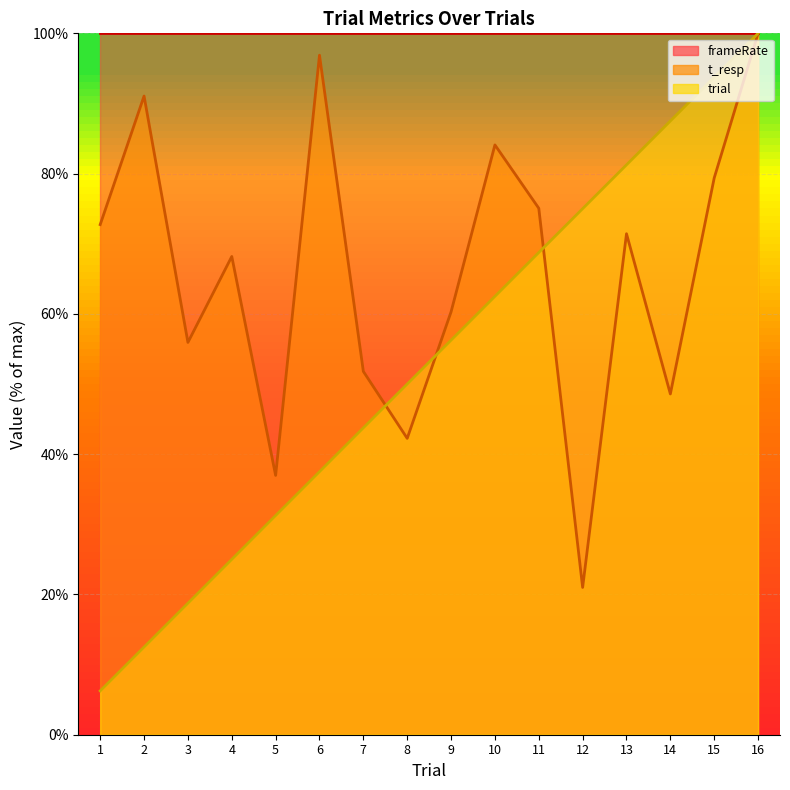

Read the t_resp value at 3.

55.9